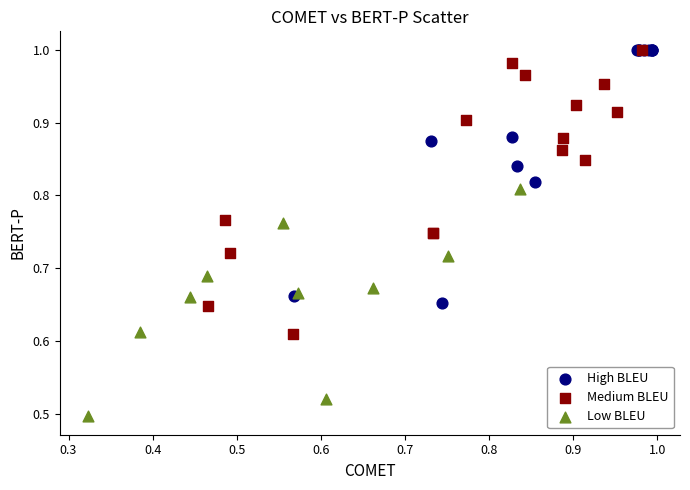

What are all the series names shown in the legend?

High BLEU, Medium BLEU, Low BLEU